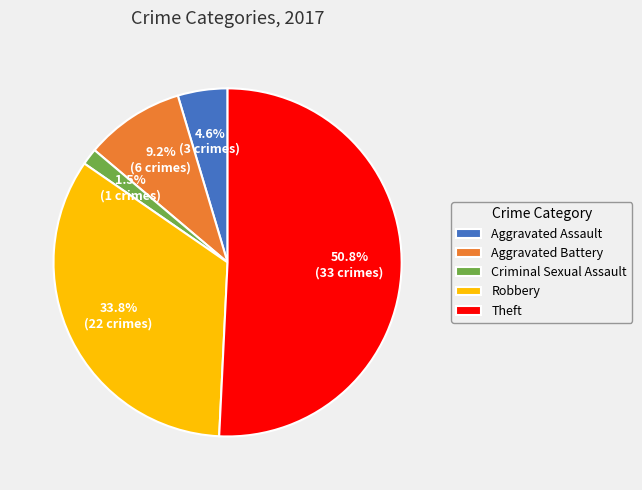

What is the ratio of the value at Aggravated Assault to the value at Theft?

0.1